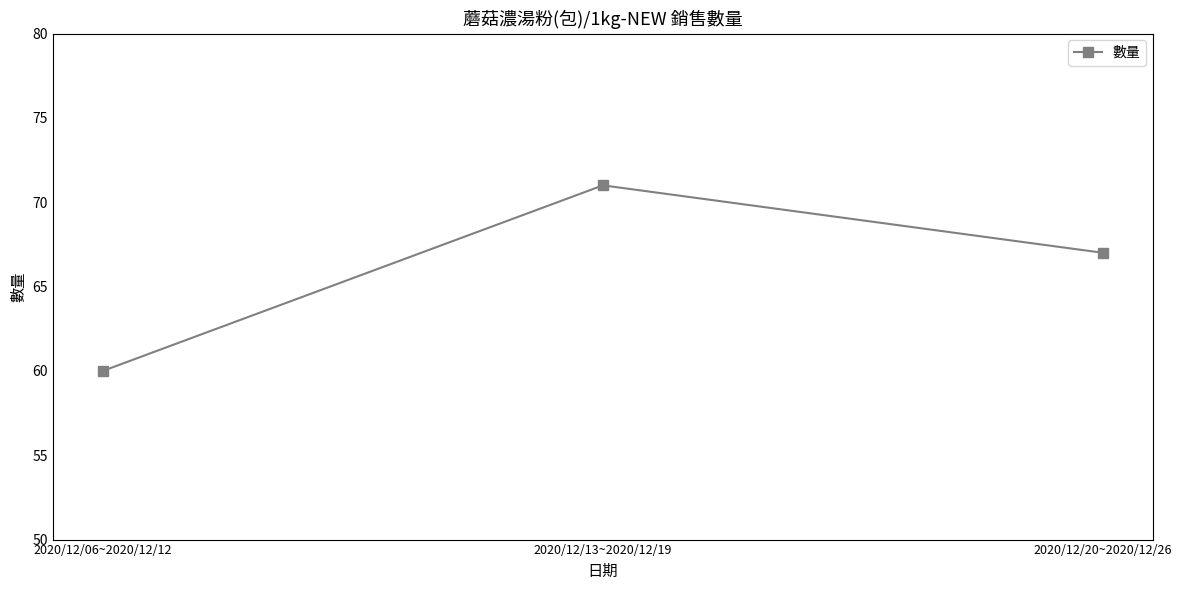

Reading left to right, extract all data points from this chart.

60	71	67